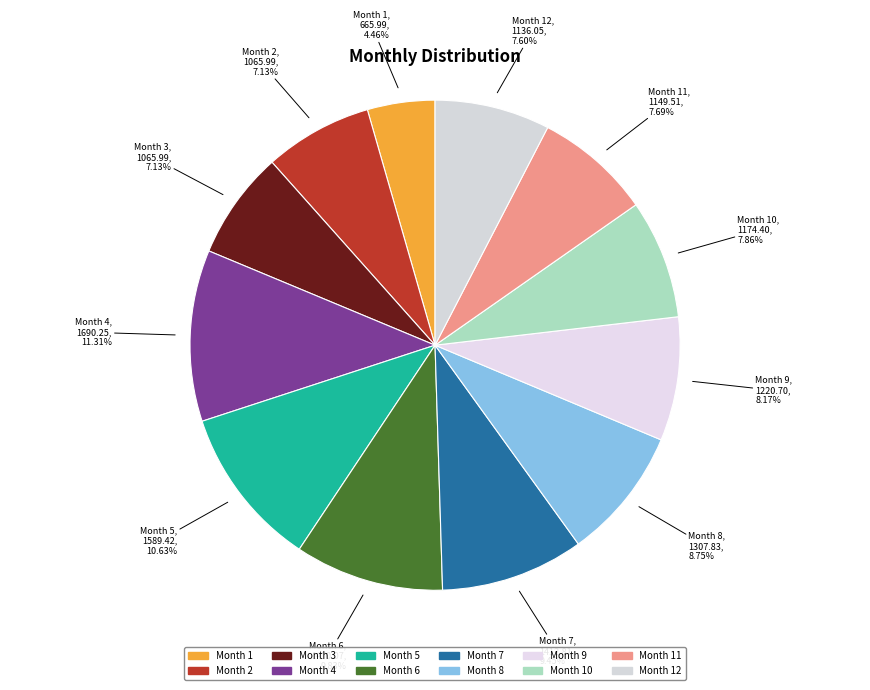

How many segments does this pie chart have?

12